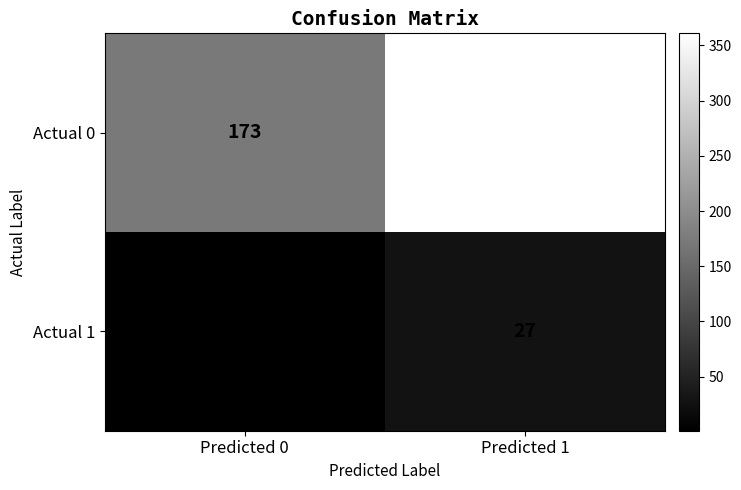

Which series has the largest total across all categories?

Actual 0